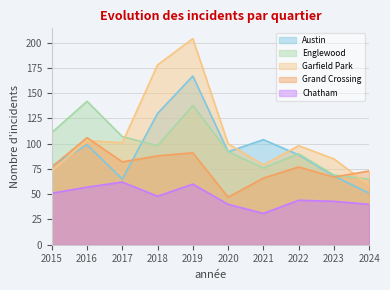

True or false: Englewood has more than 1 points higher than both neighbors.

True